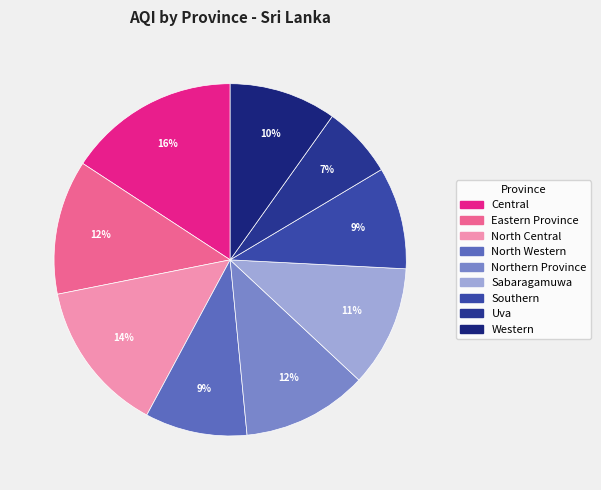

How many slices are in this pie chart?

9